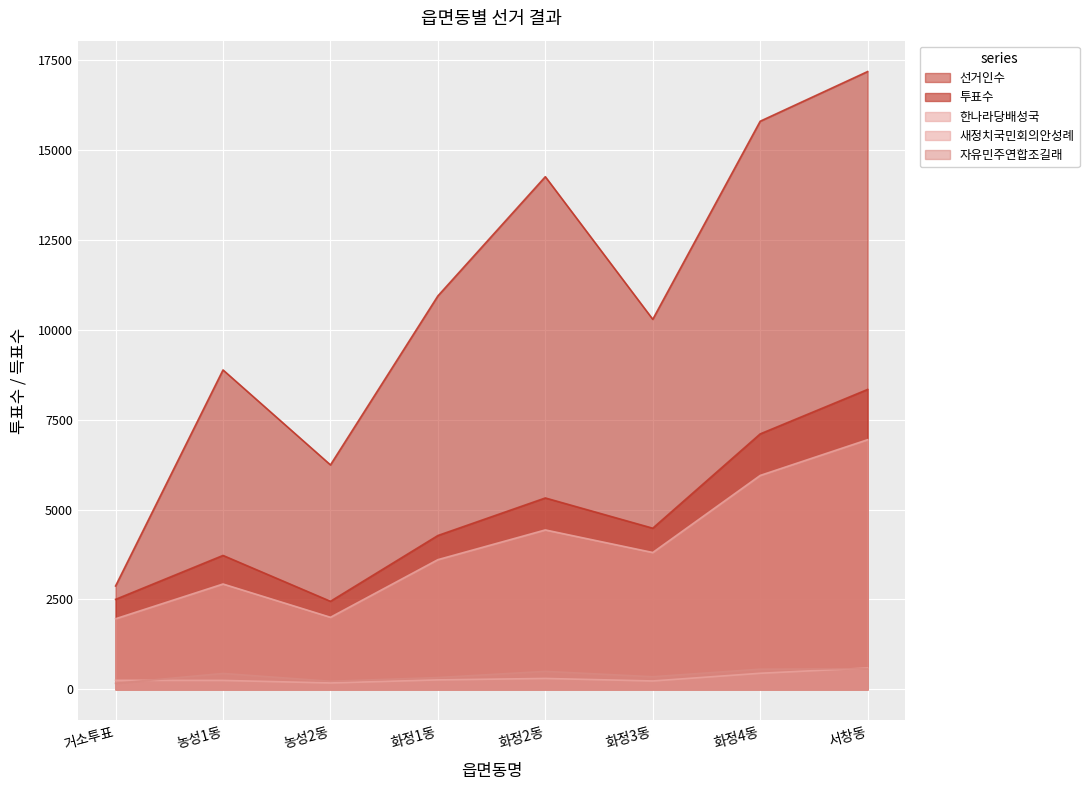

Is the value of 선거인수 at 농성2동 greater than the value of 자유민주연합조길래 at 서창동?

Yes